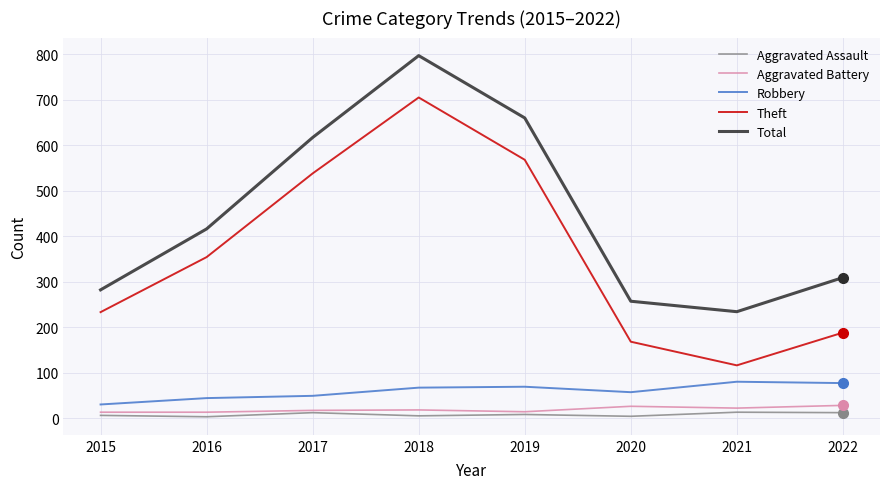

True or false: Theft has a value of 233 at 2015.

True